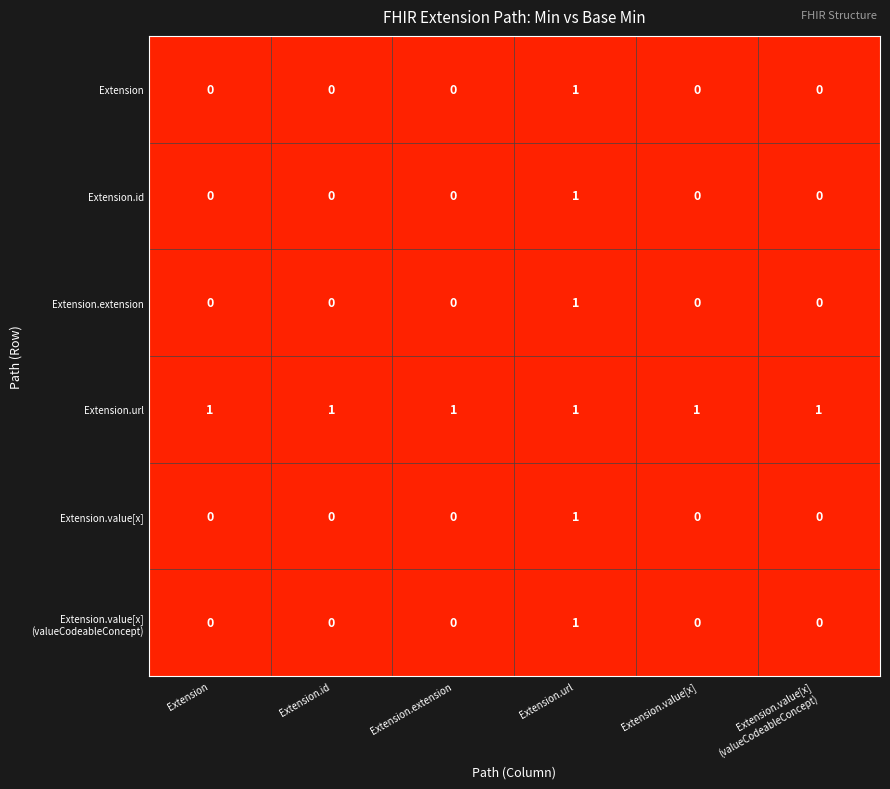

True or false: Extension.extension has a value of 0 at Extension.extension.

True